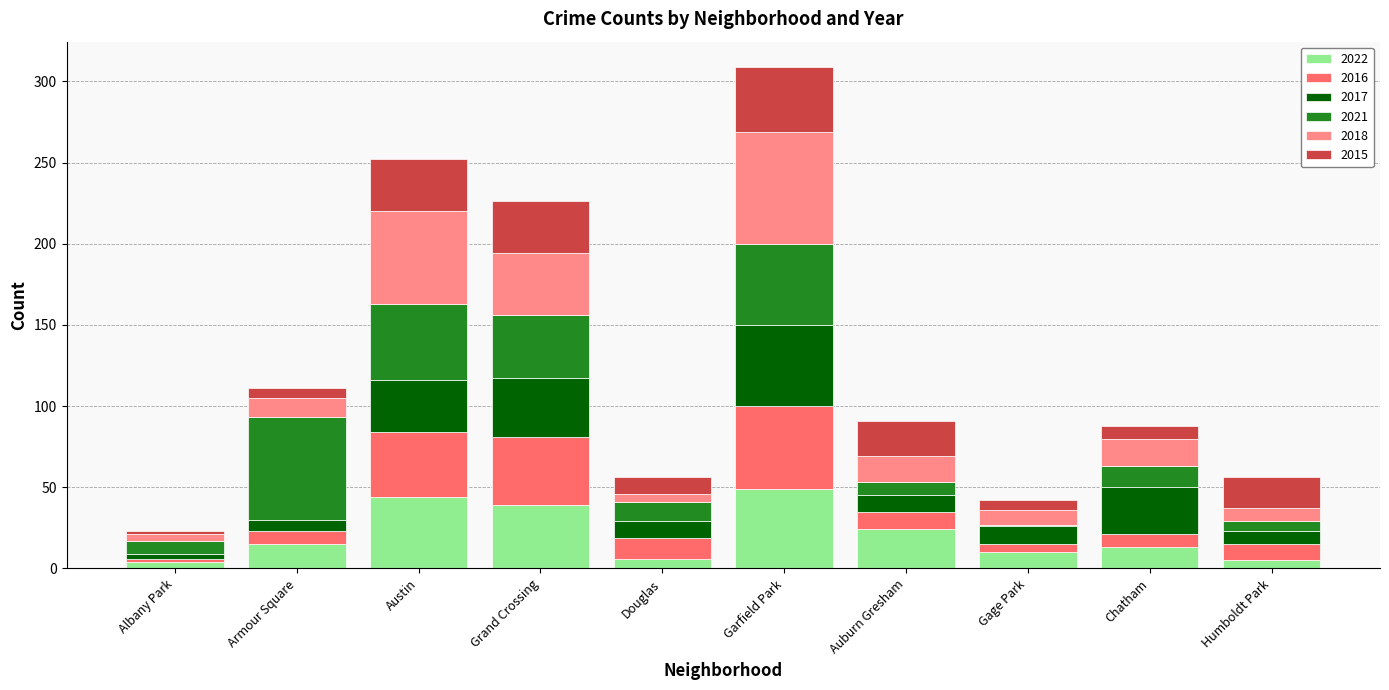

At which category is the sum across all series the highest?

Garfield Park